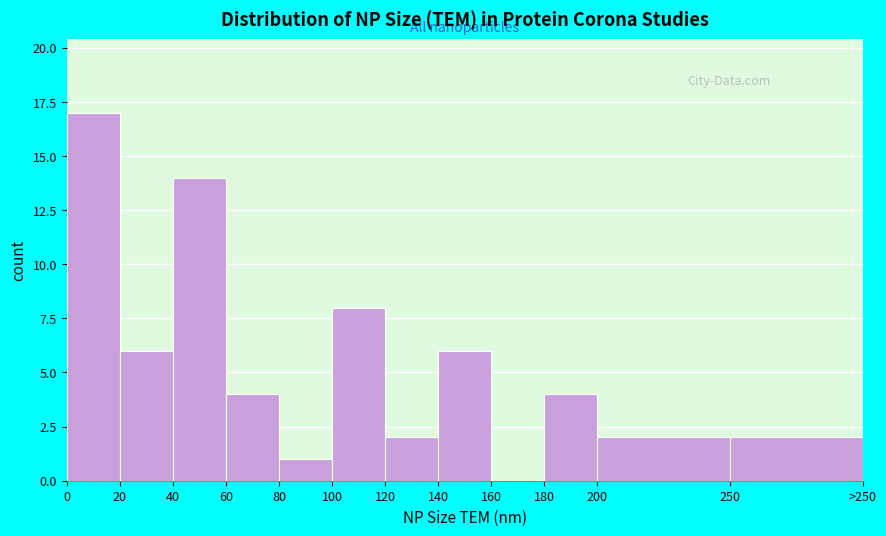

Reading right to left, transcribe all the data shown in this chart.

250=2	200=2	180=4	160=0	140=6	120=2	100=8	80=1	60=4	40=14	20=6	0=17